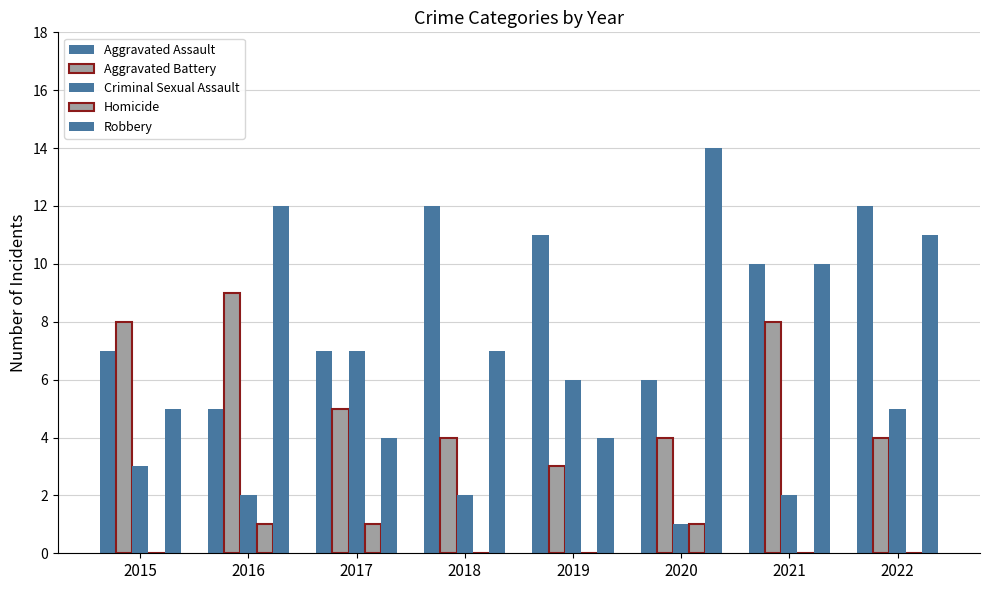

What is the difference between the highest and lowest values at 2018?

12